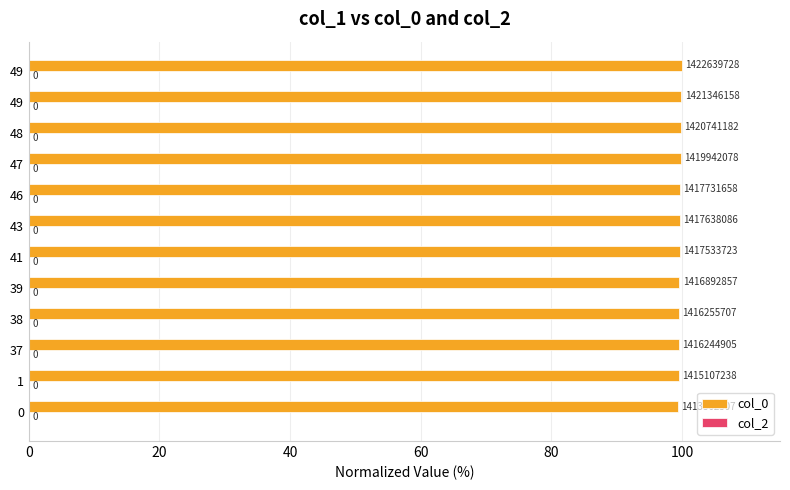

Does the chart contain any negative values?

No